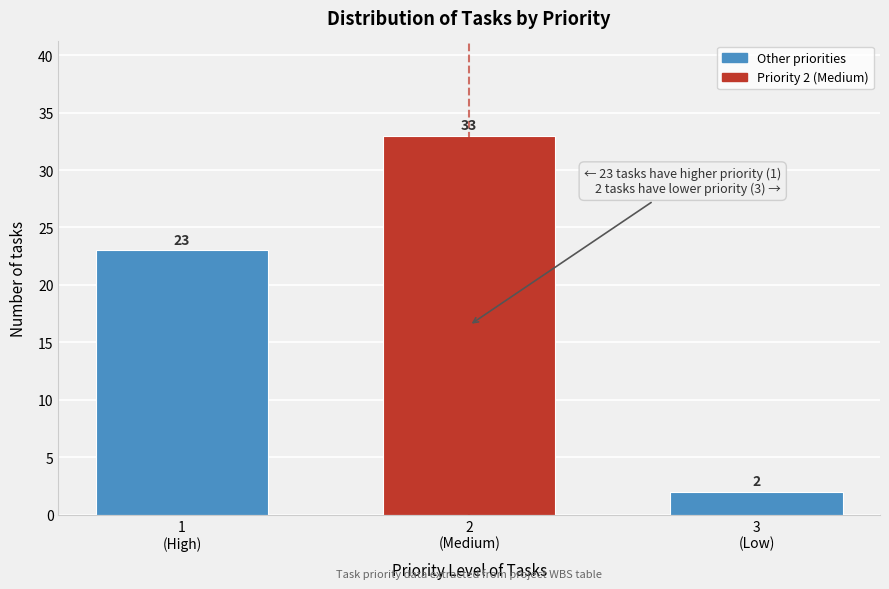

Reading left to right, what are all the values shown in this chart?

23	33	2